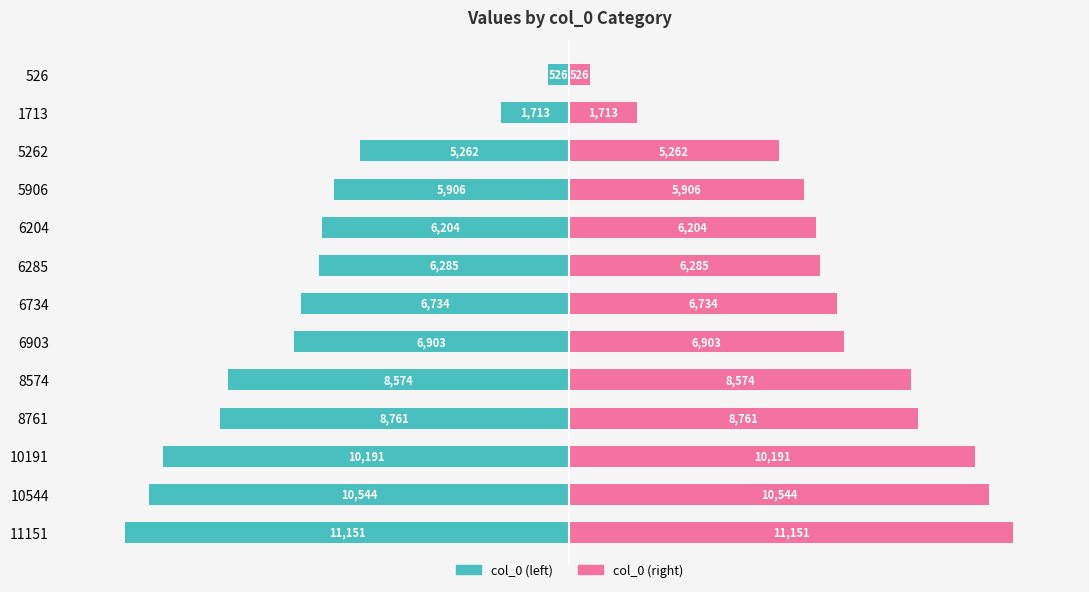

What is the sum of all col_0 (right) values?

88754